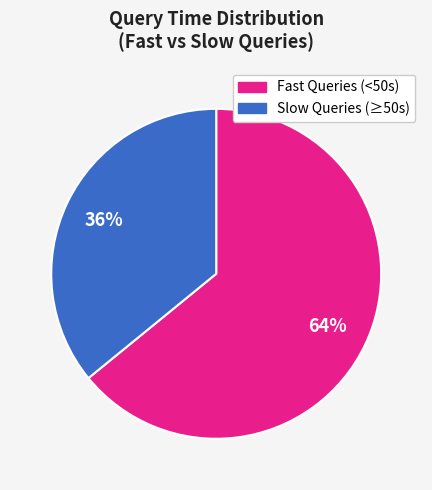

To the nearest percent, what is the average slice percentage?

50%